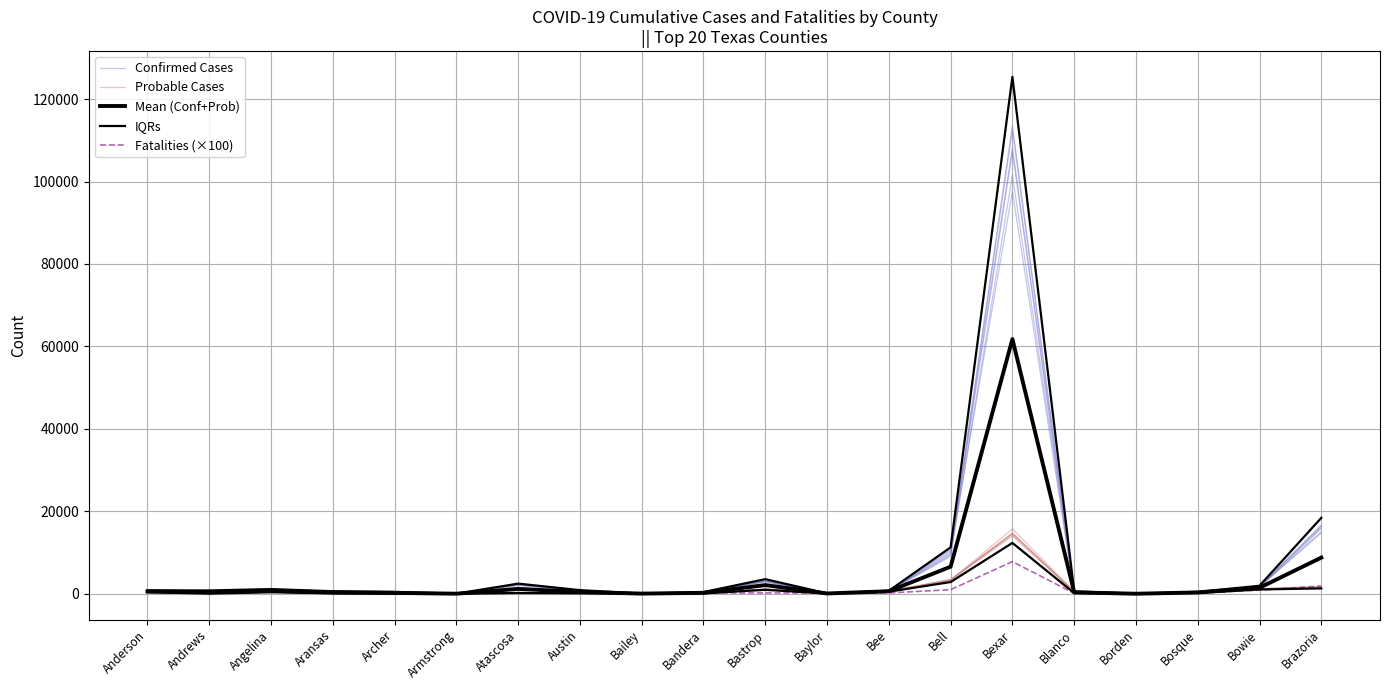

What is the difference between the Fatalities (×100) values at Bexar and Blanco?

7700.0